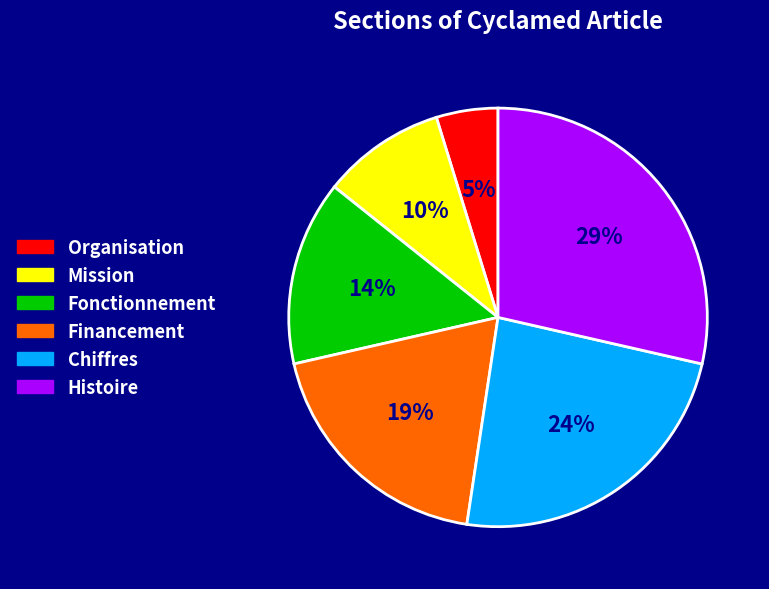

True or false: Chiffres accounts for 24% of the total.

True